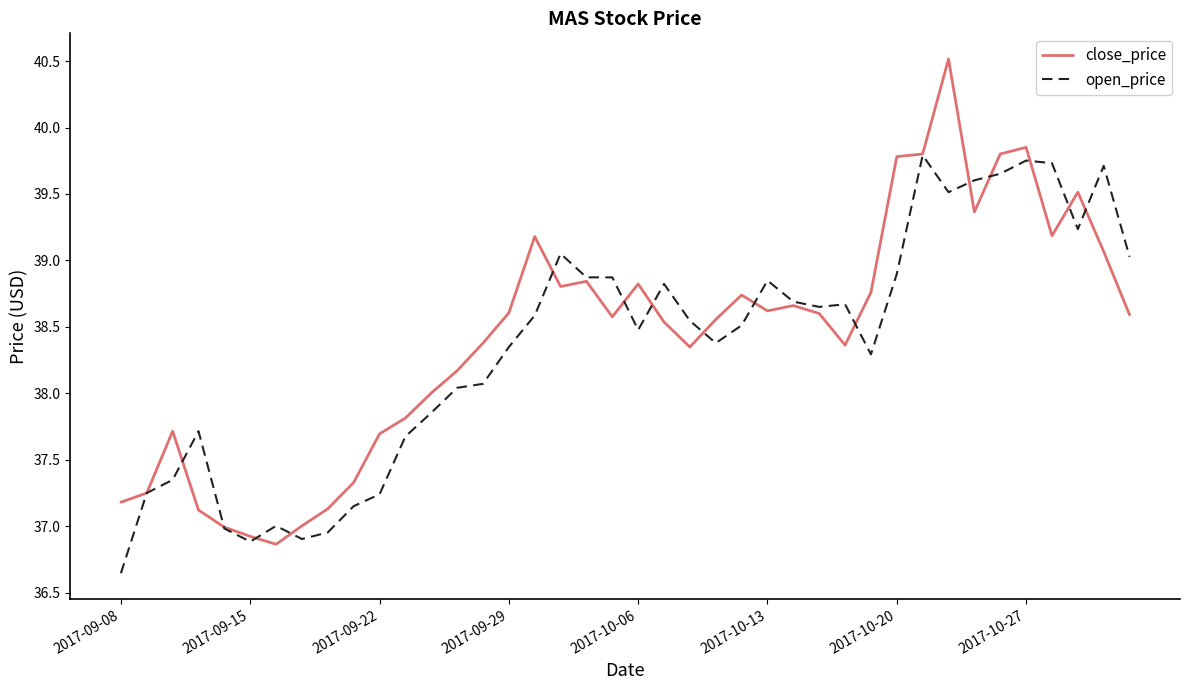

What is the maximum value for close_price?

40.5